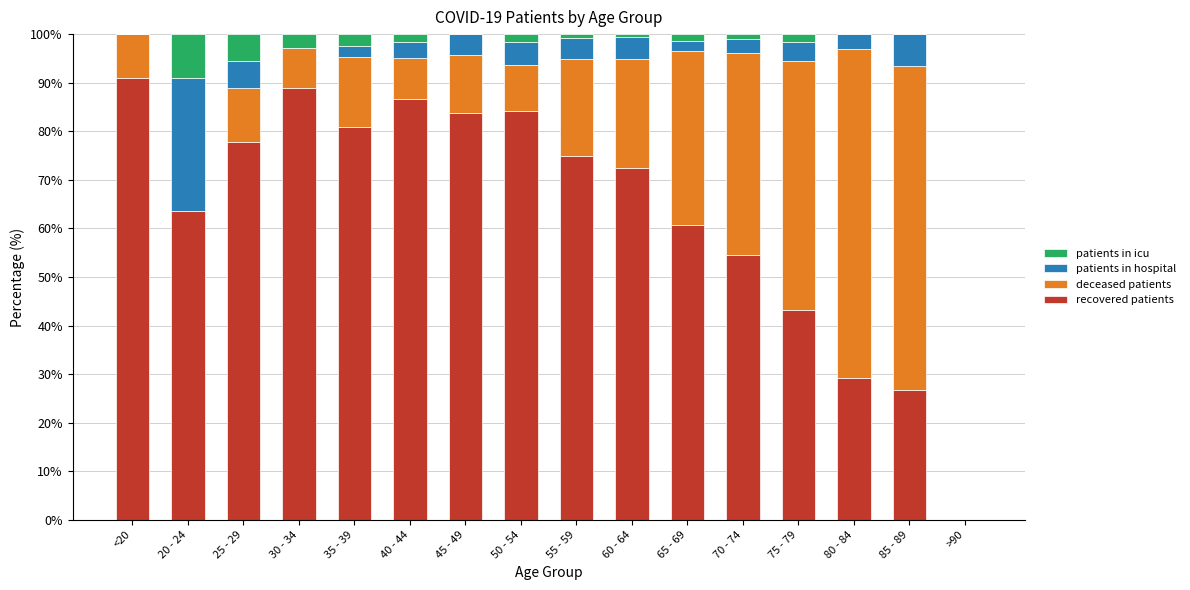

True or false: recovered patients has a value of 81.0 at 35 - 39.

True